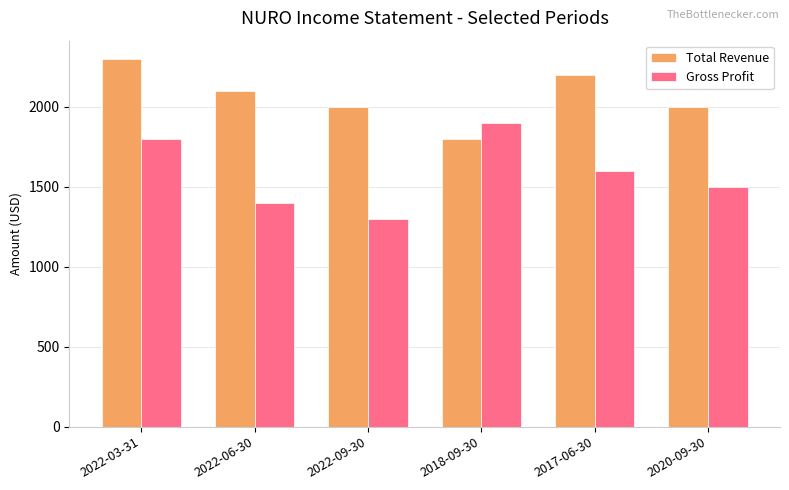

What is the average value of the Total Revenue series?

2067